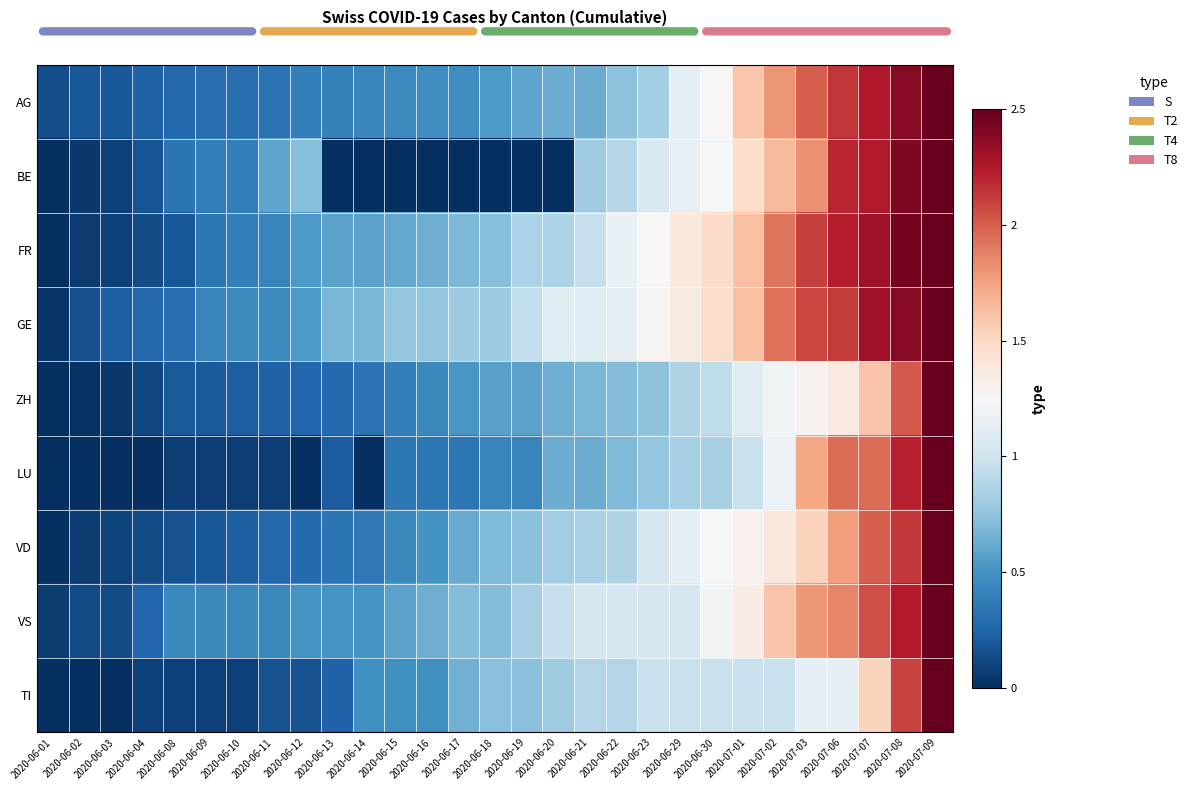

What is the maximum value shown in the chart?

2.5